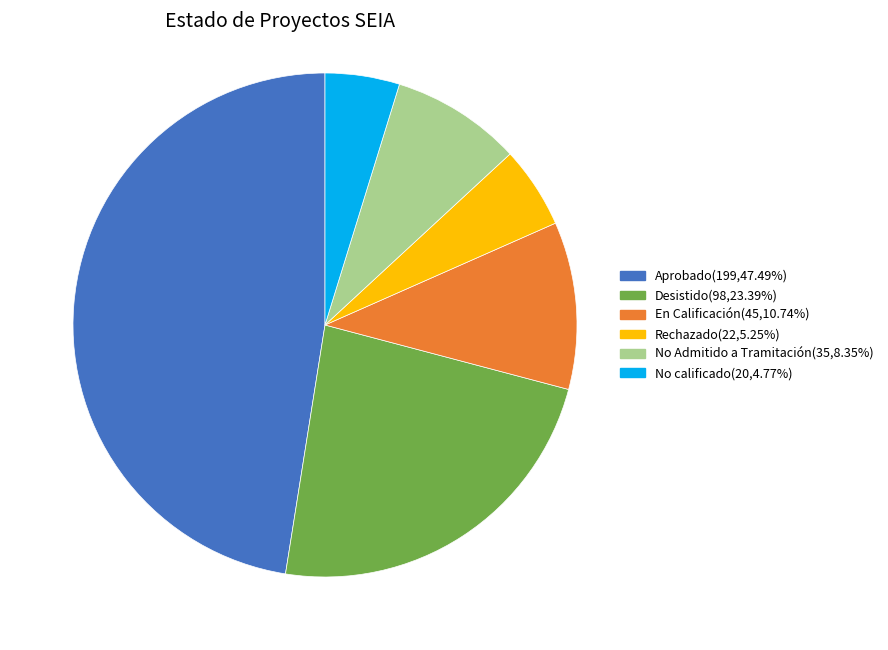

True or false: En Calificación accounts for 11% of the total.

True